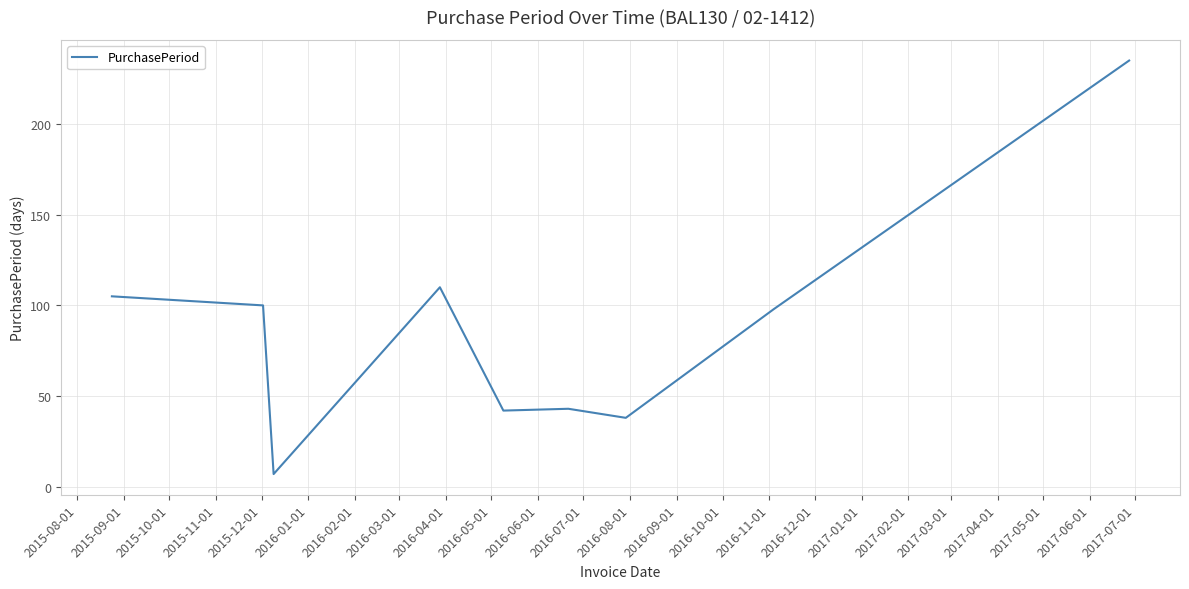

What is the minimum value shown in the chart?

7